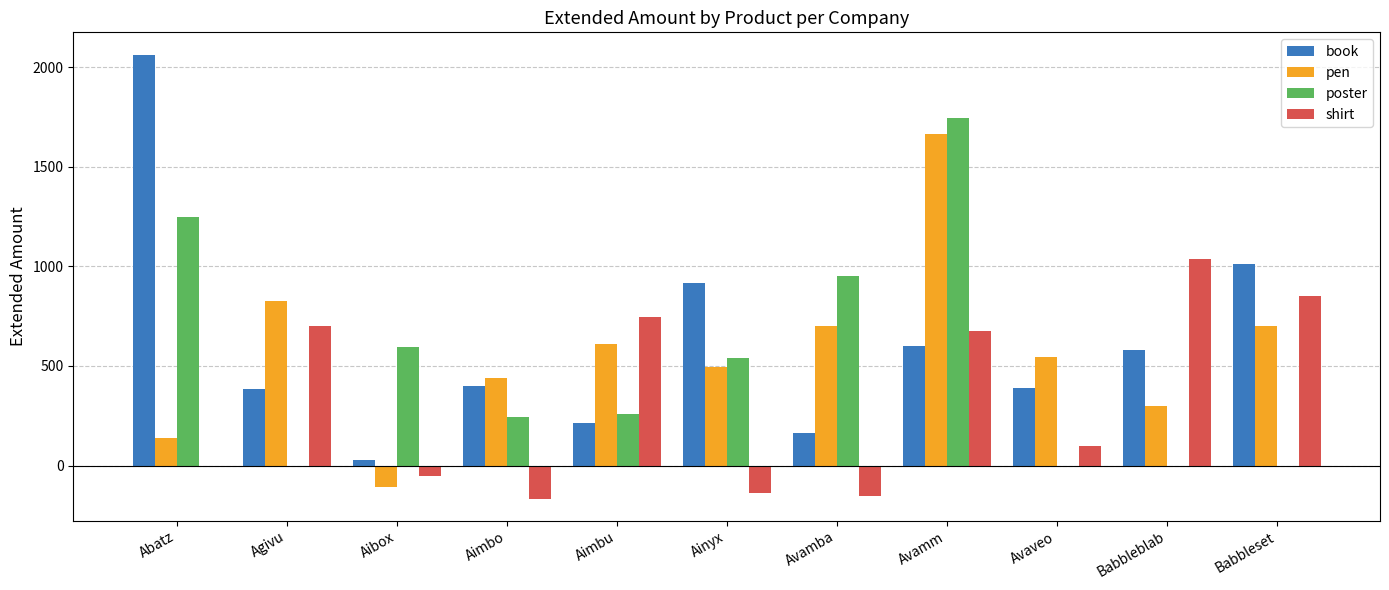

Which series changed the most between Agivu and Ainyx?

shirt